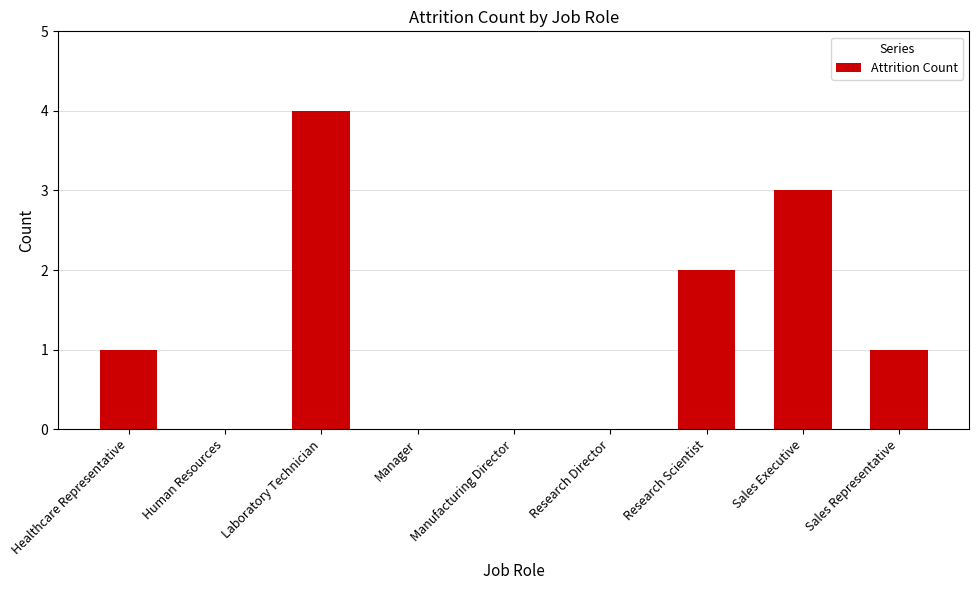

True or false: the data shows 1 at Sales Executive.

False